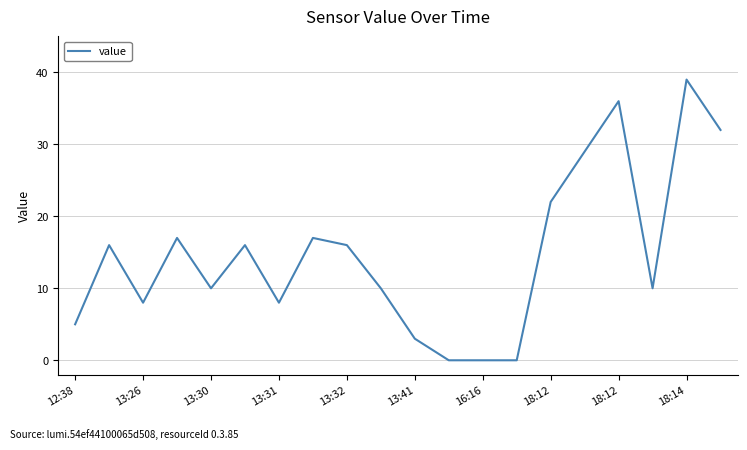

What is the maximum value shown in the chart?

39